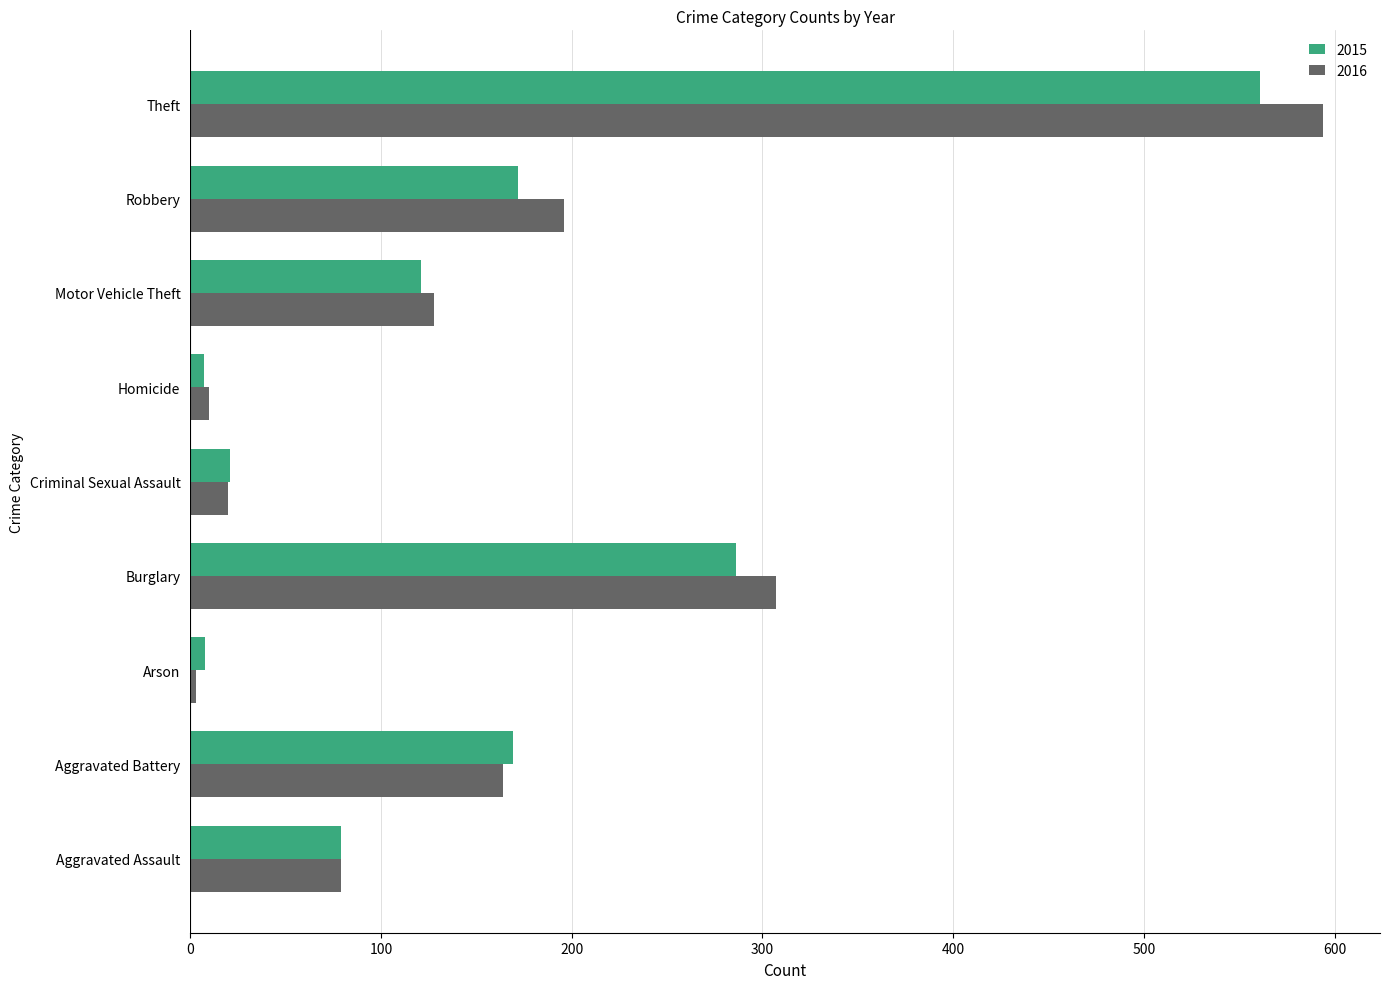

True or false: 2015 has a value of 930 at Theft.

False